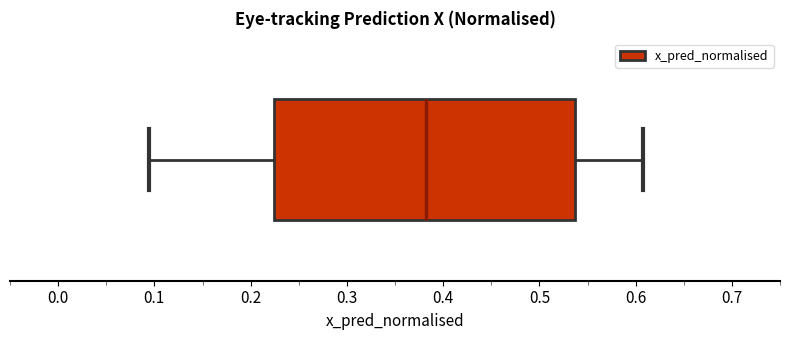

Read this box plot against the x-axis: the position of the median line, the range covered by the box, and the ends of both whiskers. The values are not printed on the chart, so give them approximately, as read against the axis.

median 0.38, box 0.22 to 0.54, whiskers 0.09 to 0.61